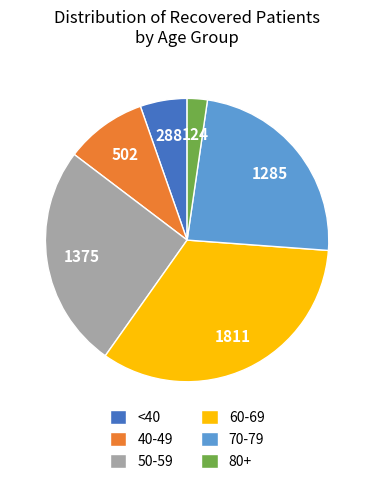

The 70-79 slice represents 24% of the pie. True or false?

True